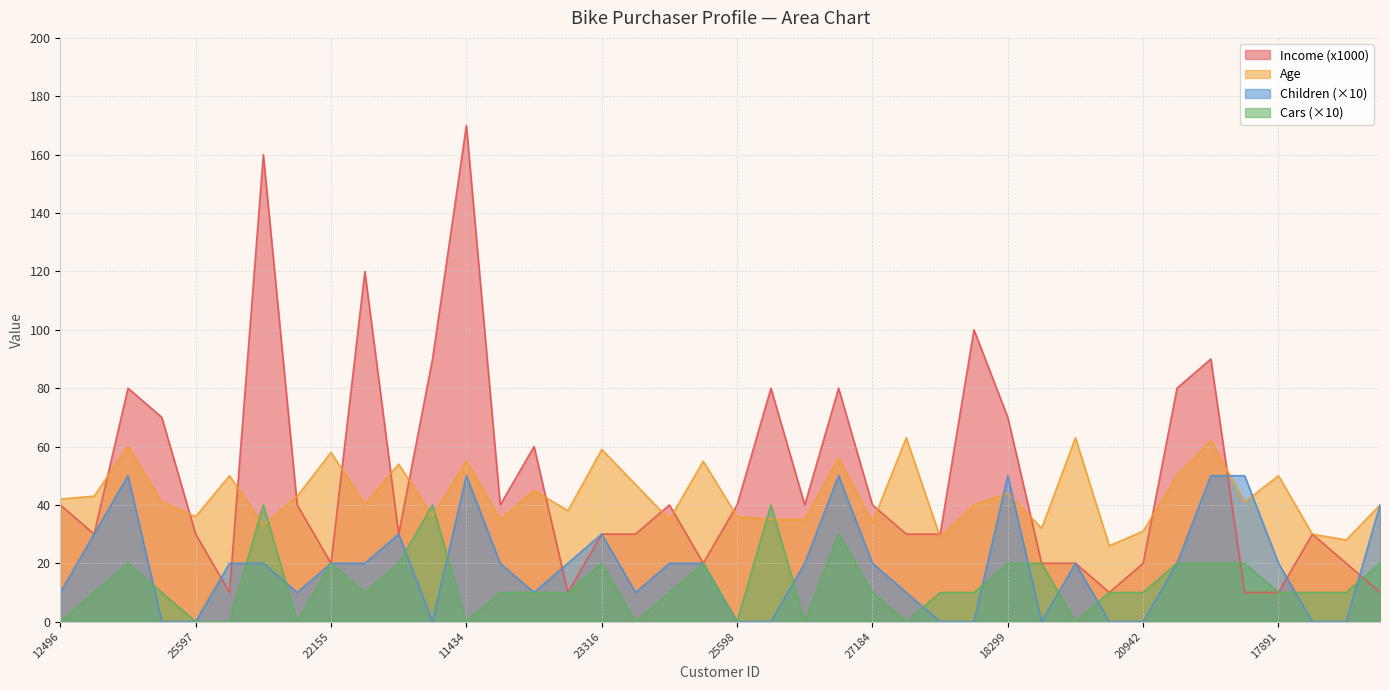

What is the difference between the highest and lowest values at 26412?

50